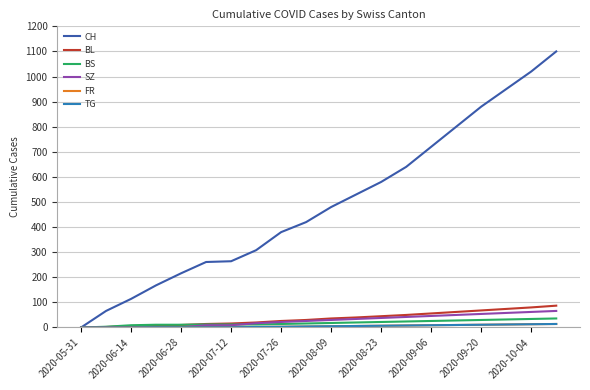

What is the greatest value displayed?

1100